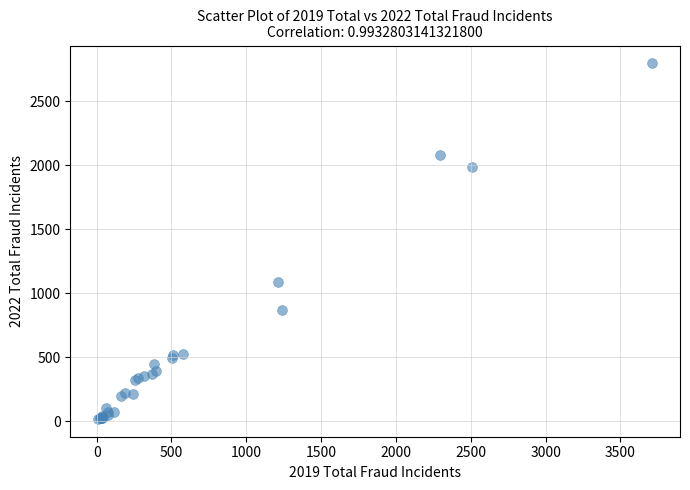

What Y value in the scatter plot is closest to 1408?

1093